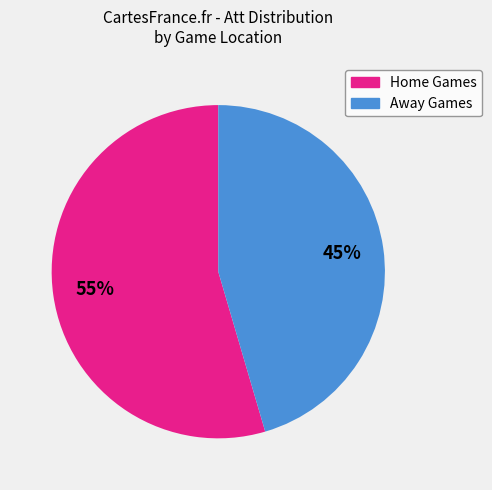

Is there any slice that represents more than half of the pie?

Yes